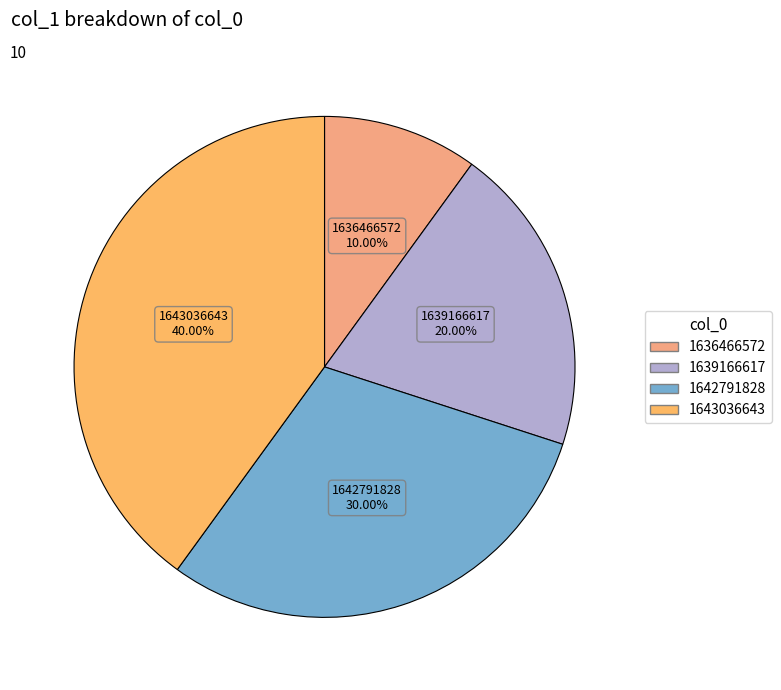

What is the ratio of the value at 1643036643 to the value at 1642791828?

1.3